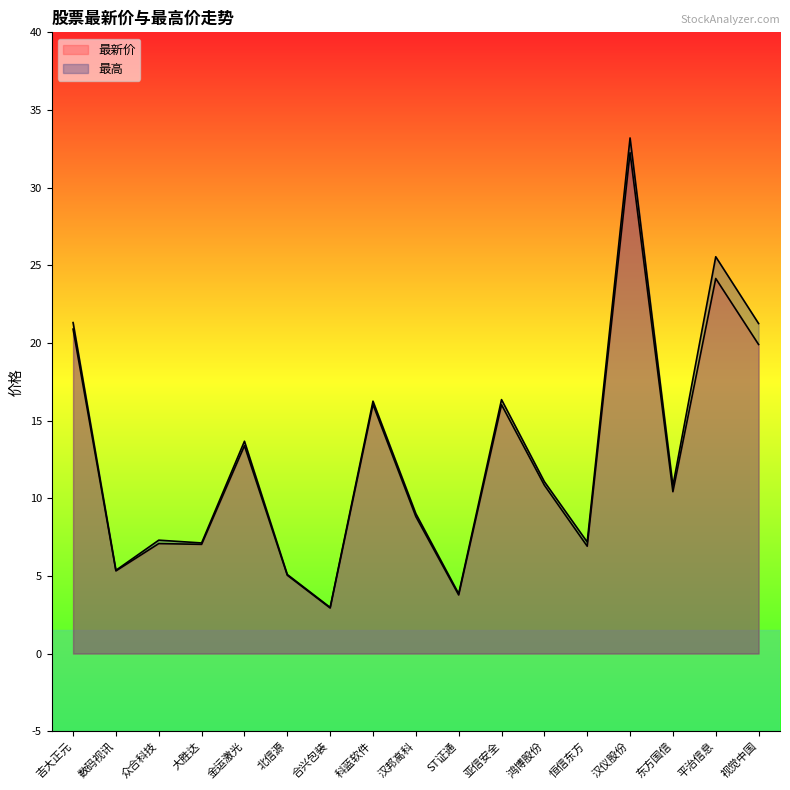

In 最新价, how many points are higher than both neighbors (excluding endpoints)?

6